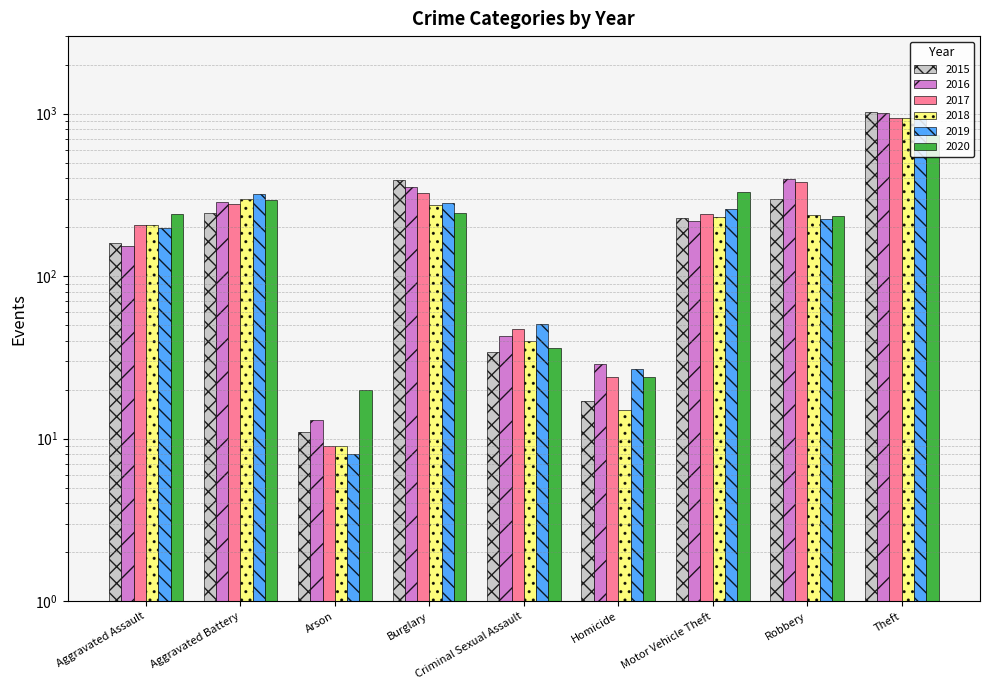

What is the average value of the 2015 series?

268